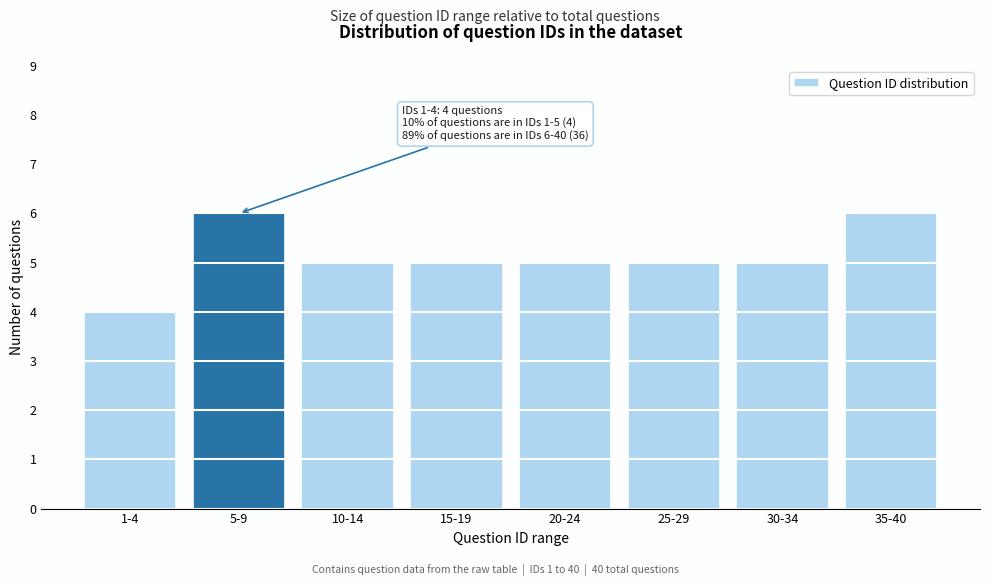

Reading left to right, extract all data points from this chart.

1-4=4	5-9=6	10-14=5	15-19=5	20-24=5	25-29=5	30-34=5	35-40=6